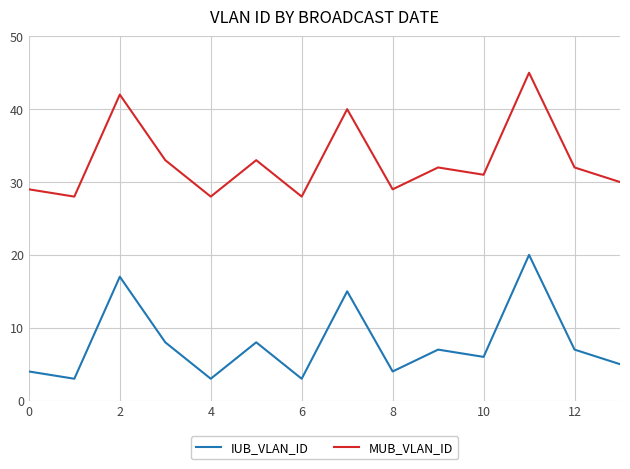

True or false: MUB_VLAN_ID and IUB_VLAN_ID intersect in this chart.

False